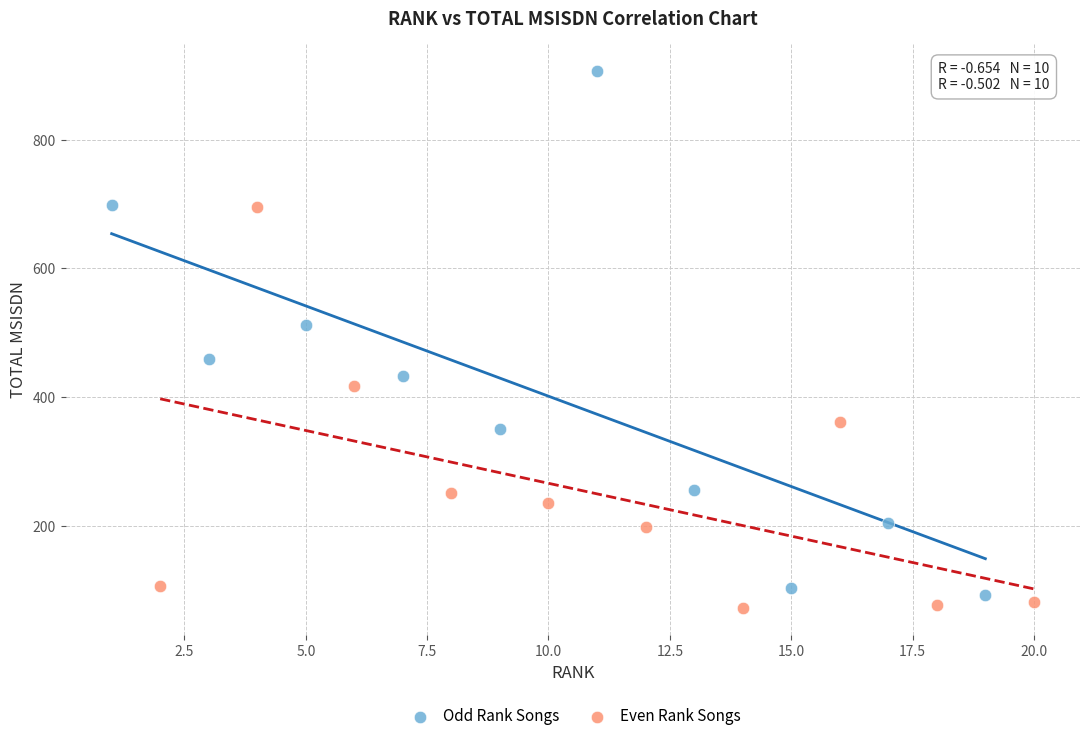

Which series contains the highest Y value?

Odd Rank Songs